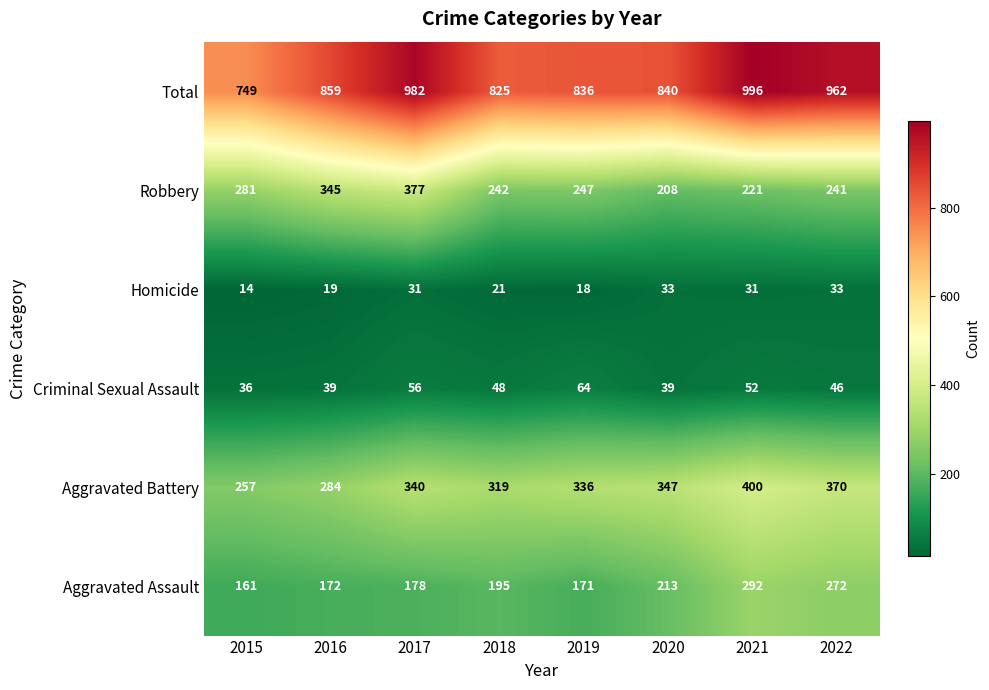

What is the difference between the Total values at 2022 and 2020?

122